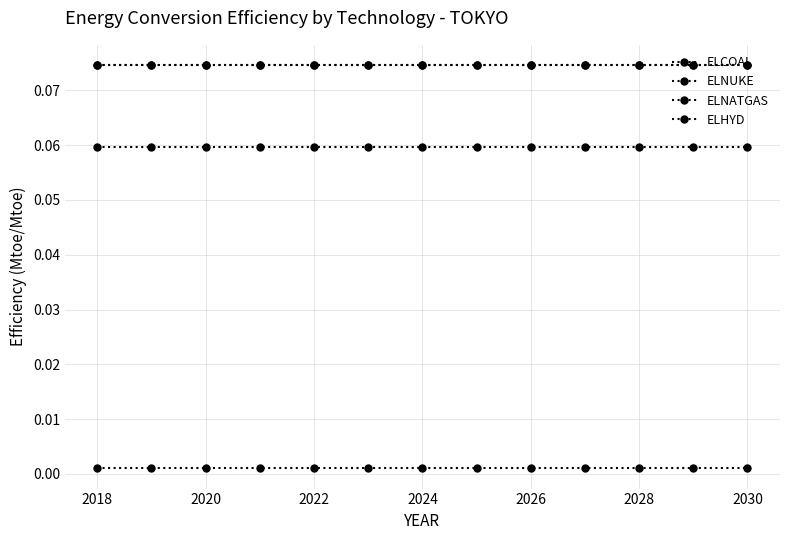

Is this an area chart (filled region under the line)?

No